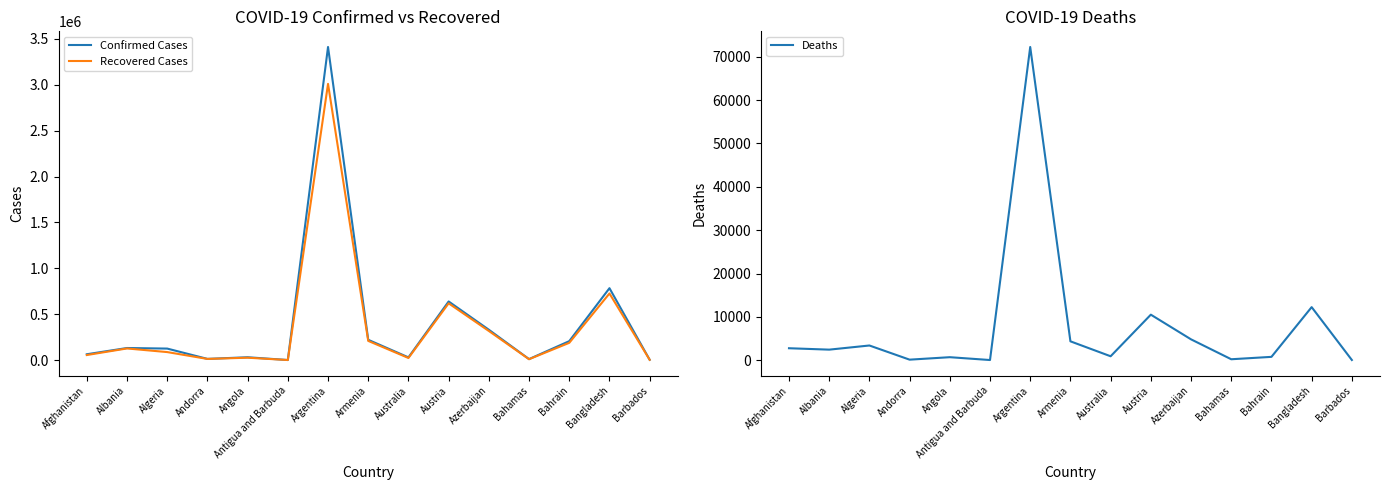

What is the difference between the Confirmed Cases values at Azerbaijan and Algeria?

205144